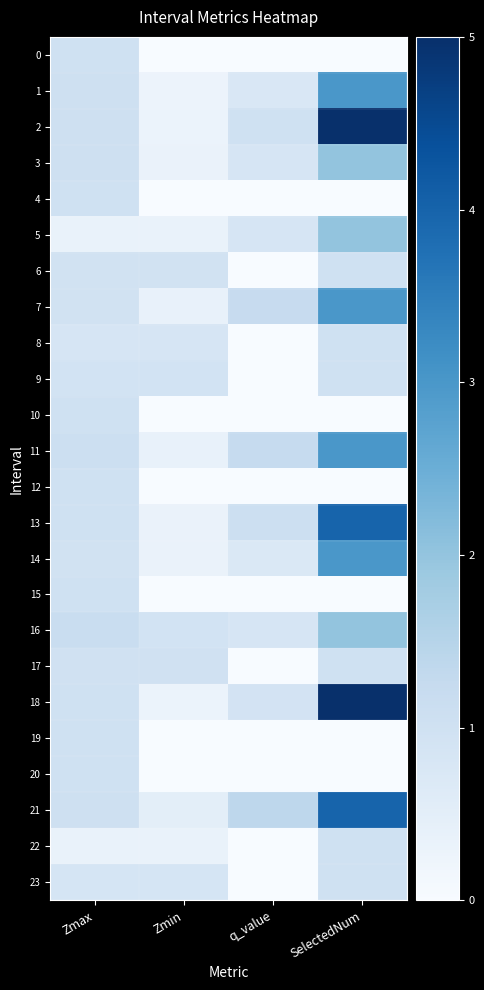

Reading left to right, transcribe all the data shown in this chart.

0: Zmax=1.0	Zmin=0.0	q_value=0.0	SelectedNum=0.0
1: Zmax=1.0	Zmin=0.3	q_value=0.8	SelectedNum=3.0
2: Zmax=1.0	Zmin=0.3	q_value=1.0	SelectedNum=5.0
3: Zmax=1.1	Zmin=0.3	q_value=0.8	SelectedNum=2.0
4: Zmax=1.0	Zmin=0.0	q_value=0.0	SelectedNum=0.0
5: Zmax=0.3	Zmin=0.3	q_value=0.8	SelectedNum=2.0
6: Zmax=0.9	Zmin=0.9	q_value=0.0	SelectedNum=1.0
7: Zmax=1.0	Zmin=0.4	q_value=1.2	SelectedNum=3.0
8: Zmax=0.8	Zmin=0.8	q_value=0.0	SelectedNum=1.0
9: Zmax=0.9	Zmin=0.9	q_value=0.0	SelectedNum=1.0
10: Zmax=1.0	Zmin=0.0	q_value=0.0	SelectedNum=0.0
11: Zmax=1.1	Zmin=0.4	q_value=1.2	SelectedNum=3.0
12: Zmax=1.0	Zmin=0.0	q_value=0.0	SelectedNum=0.0
13: Zmax=1.0	Zmin=0.3	q_value=1.1	SelectedNum=4.0
14: Zmax=1.0	Zmin=0.3	q_value=0.7	SelectedNum=3.0
15: Zmax=1.0	Zmin=0.0	q_value=0.0	SelectedNum=0.0
16: Zmax=1.2	Zmin=0.9	q_value=0.8	SelectedNum=2.0
17: Zmax=1.0	Zmin=1.0	q_value=0.0	SelectedNum=1.0
18: Zmax=1.0	Zmin=0.3	q_value=0.9	SelectedNum=5.0
19: Zmax=1.0	Zmin=0.0	q_value=0.0	SelectedNum=0.0
20: Zmax=1.0	Zmin=0.0	q_value=0.0	SelectedNum=0.0
21: Zmax=1.0	Zmin=0.5	q_value=1.4	SelectedNum=4.0
22: Zmax=0.3	Zmin=0.3	q_value=0.0	SelectedNum=1.0
23: Zmax=0.8	Zmin=0.8	q_value=0.0	SelectedNum=1.0